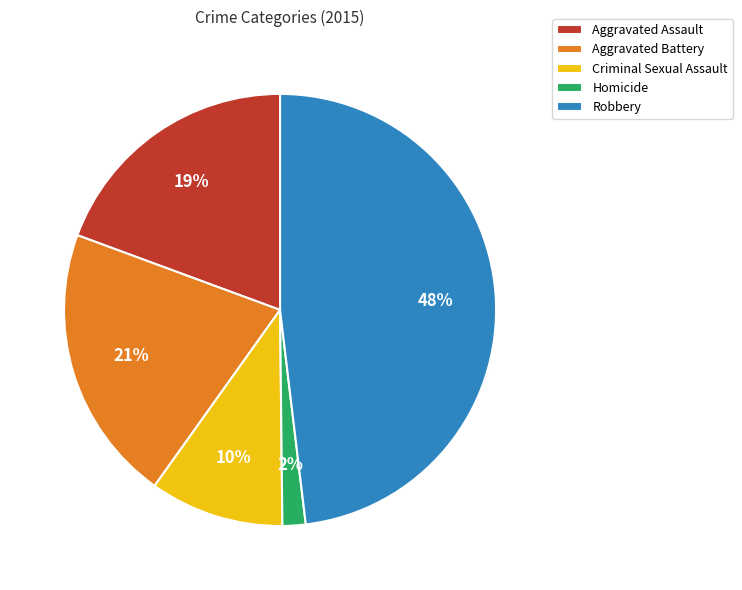

Between Homicide and Robbery, which is larger?

Robbery